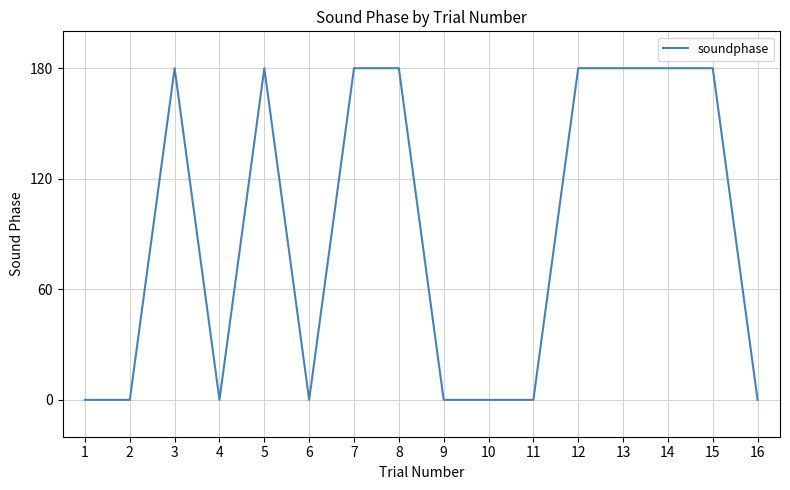

What is the maximum value shown in the chart?

180